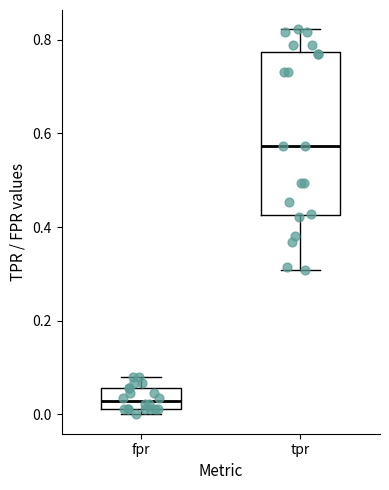

Reading left to right, transcribe this box plot: for each box, give where its median line is, the range the box spans, and where its two whiskers end, as read against the y-axis. The values are not printed on the chart, so give them approximately, as read against the axis.

fpr: median 0.02 (inside the box), box 0.02 to 0.06, whiskers 0.00 to 0.08
tpr: median 0.58, box 0.42 to 0.78, whiskers 0.30 to 0.82